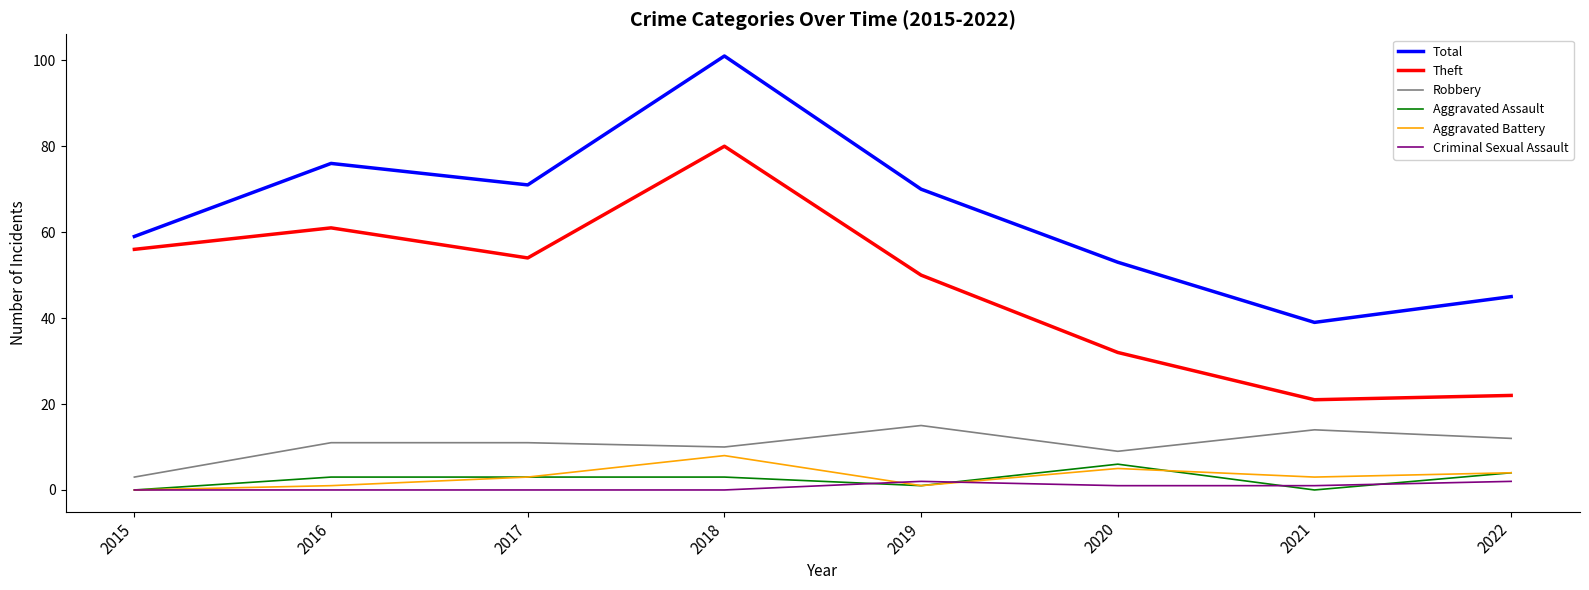

Which series changed the most between 2015 and 2022?

Theft